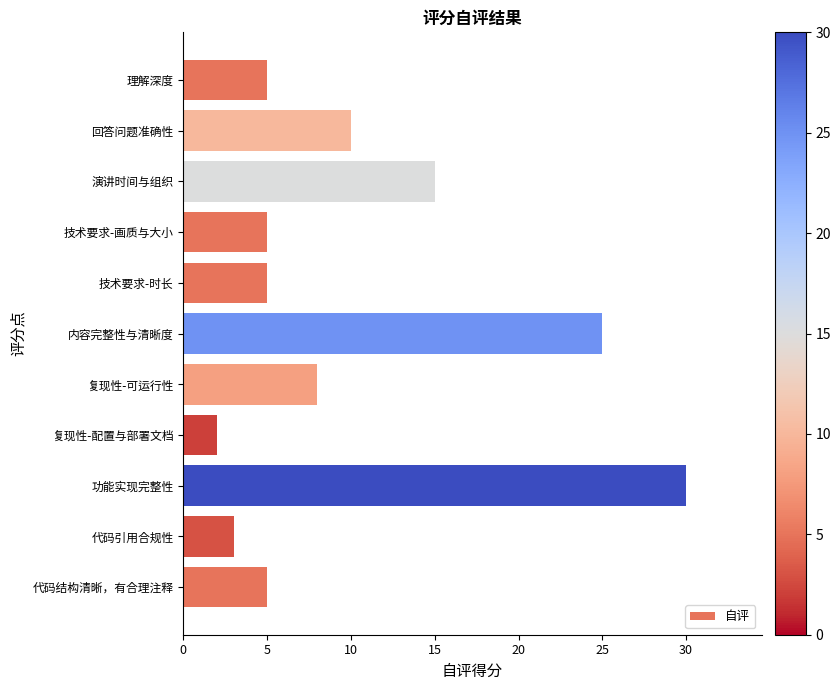

The value at 内容完整性与清晰度 is 25. True or false?

True